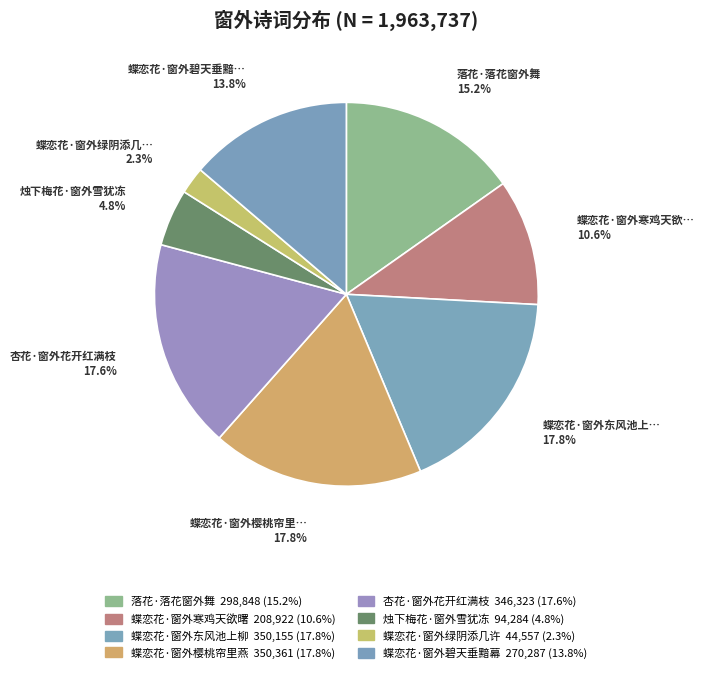

To the nearest percent, what is the difference between the largest and smallest slice percentages?

16%